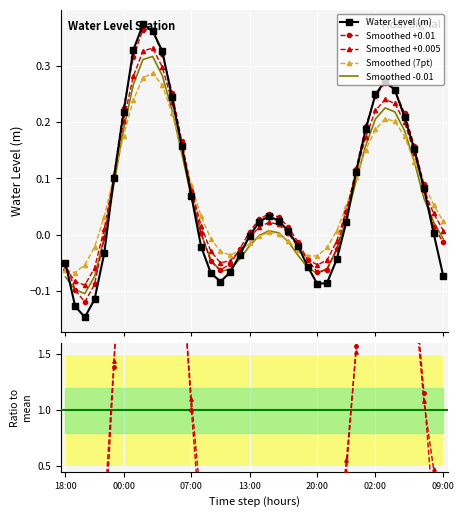

How many intersections are there between Water Level (m) and Smoothed +0.01?

6